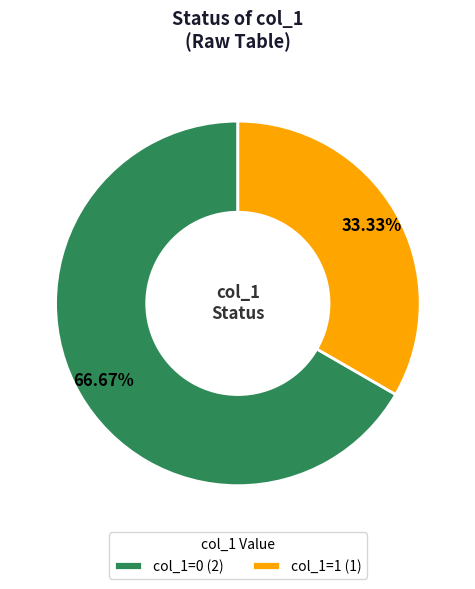

Count the number of slices in the pie.

2